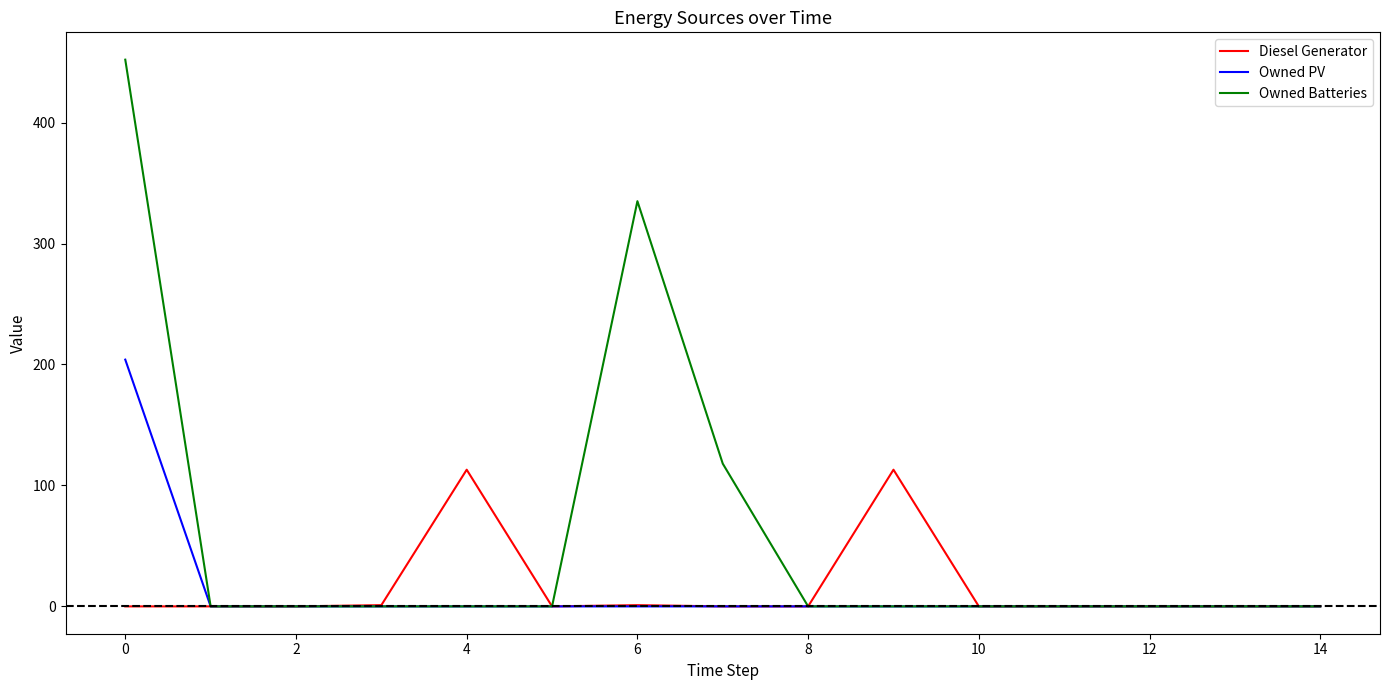

What is the difference between the maximum and minimum values in the Diesel Generator series?

113